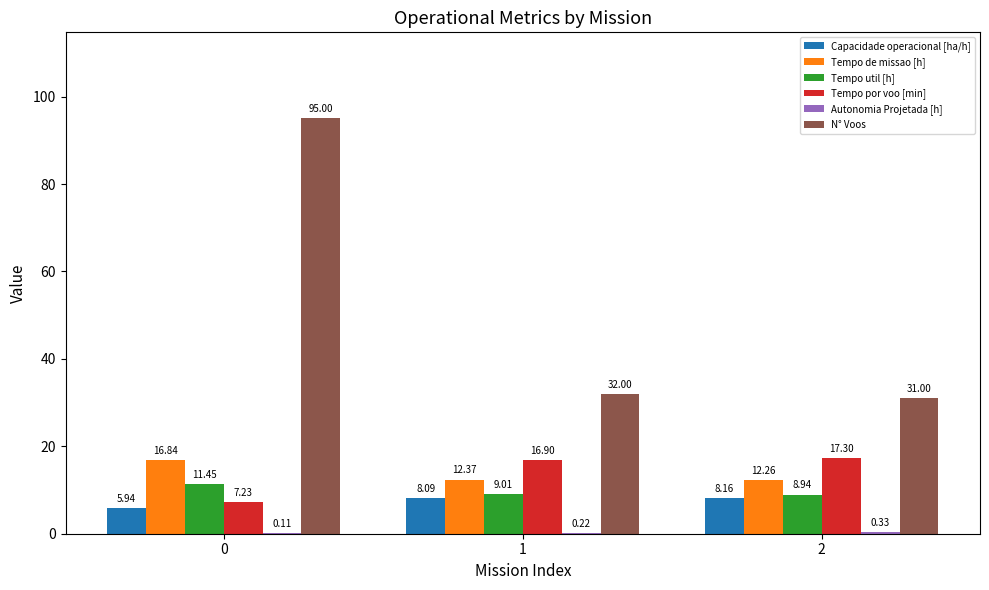

What is the total value across all series at 2?

78.0